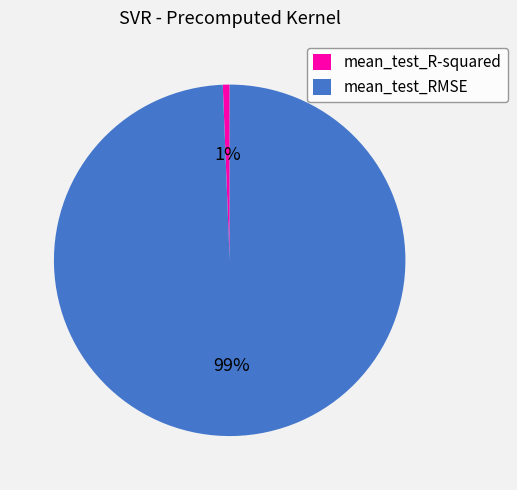

The mean_test_RMSE slice represents 89% of the pie. True or false?

False